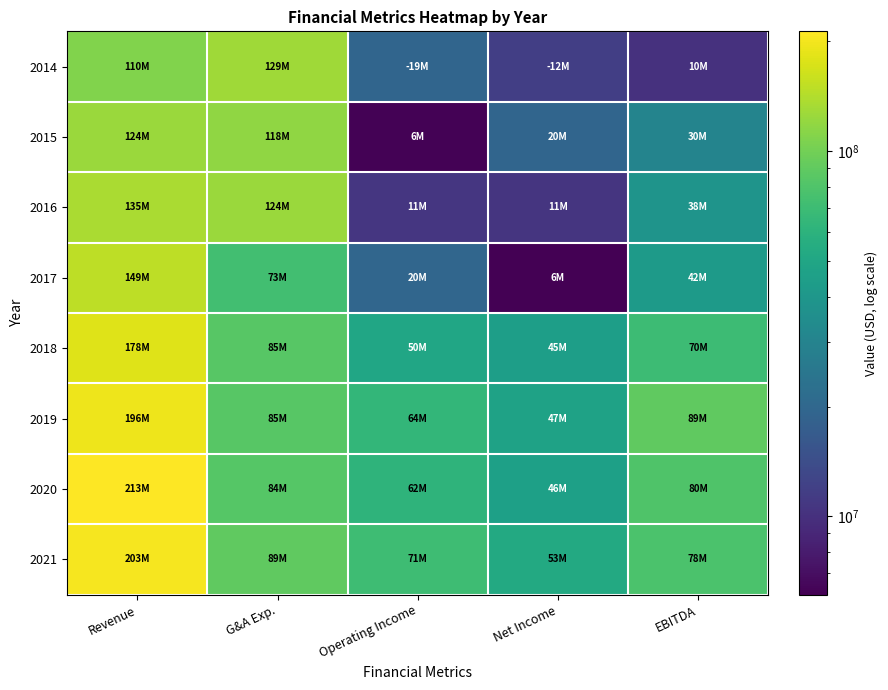

Reading right to left, transcribe all the data shown in this chart.

2014: EBITDA=10100000	Net Income=11800000	Operating Income=19400000	G&A Exp.=128900000	Revenue=109500000
2015: EBITDA=30356000	Net Income=19527000	Operating Income=6248000	G&A Exp.=118199000	Revenue=124447000
2016: EBITDA=38326000	Net Income=10558000	Operating Income=10695000	G&A Exp.=124447000	Revenue=135142000
2017: EBITDA=42447000	Net Income=6108000	Operating Income=19721000	G&A Exp.=72606000	Revenue=149493000
2018: EBITDA=69704000	Net Income=44654000	Operating Income=50320000	G&A Exp.=84619000	Revenue=178055000
2019: EBITDA=89494000	Net Income=47202000	Operating Income=64174000	G&A Exp.=84696000	Revenue=195838000
2020: EBITDA=79986000	Net Income=46188000	Operating Income=61943000	G&A Exp.=84065000	Revenue=213209000
2021: EBITDA=78154000	Net Income=52937000	Operating Income=70725000	G&A Exp.=88943000	Revenue=202543000